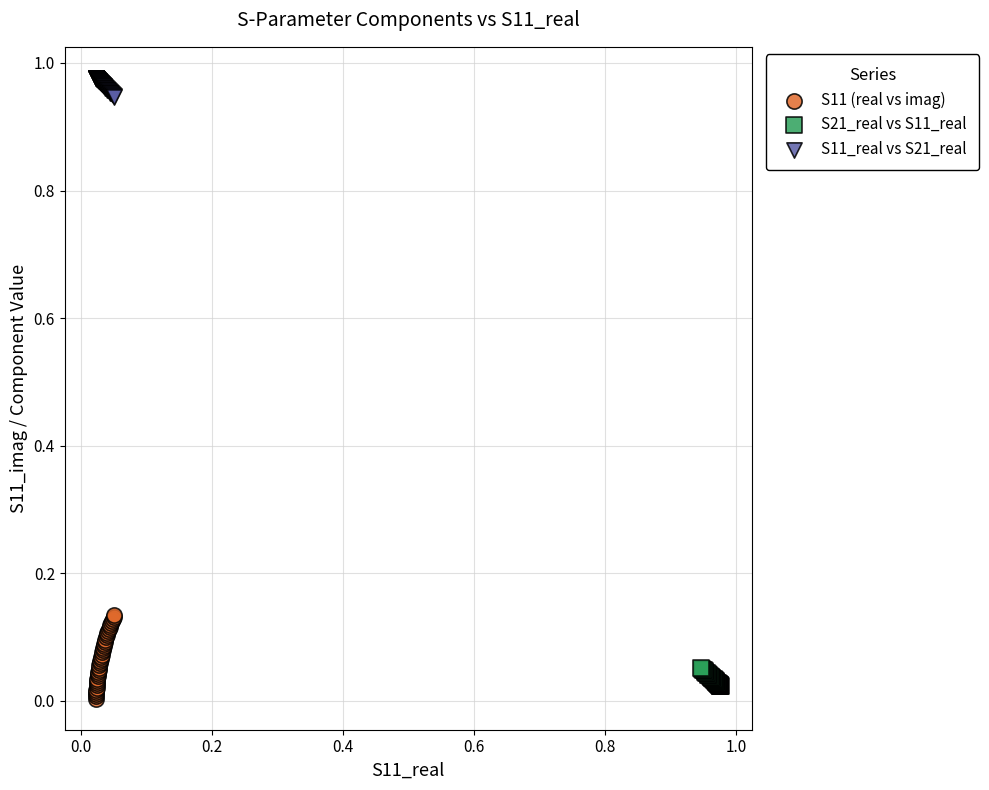

Which series has the largest Y range (max minus min)?

S11 (real vs imag)